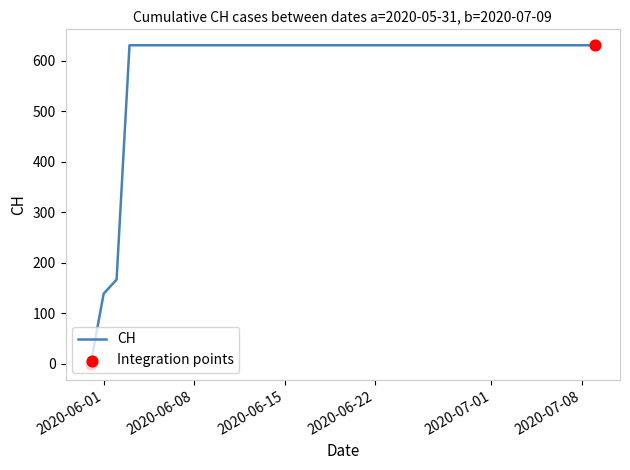

What is the maximum value shown in the chart?

631